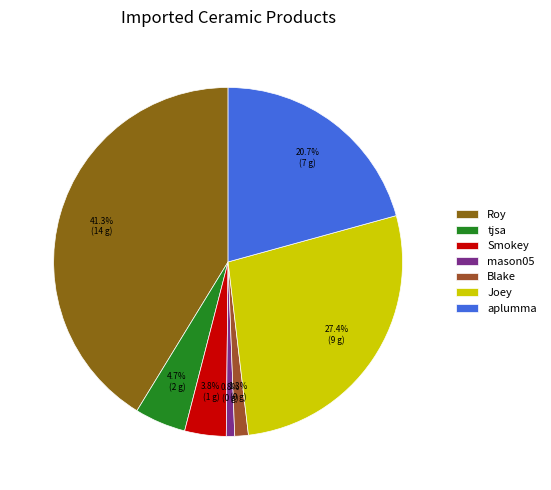

How much of the chart is everything except Smokey?

96.2%